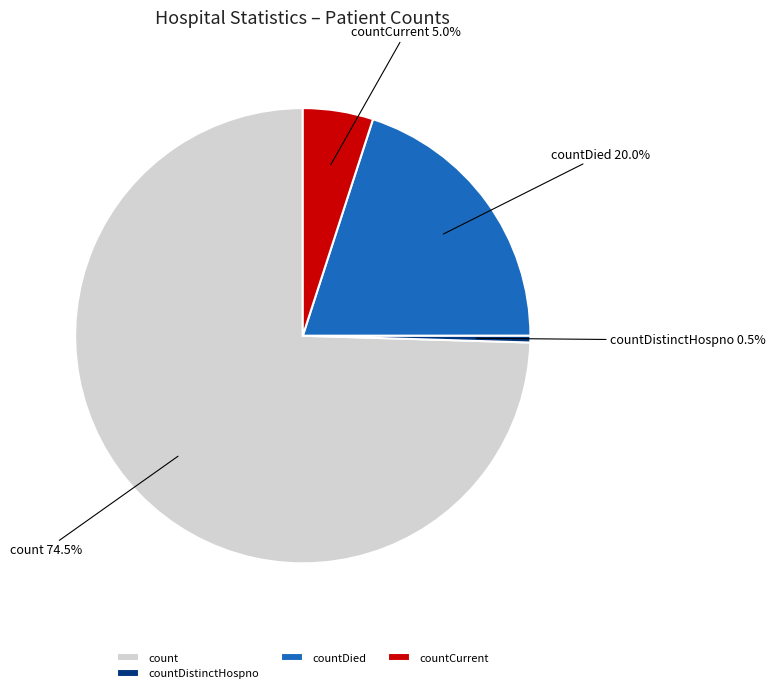

Is countDistinctHospno the majority of the pie?

No